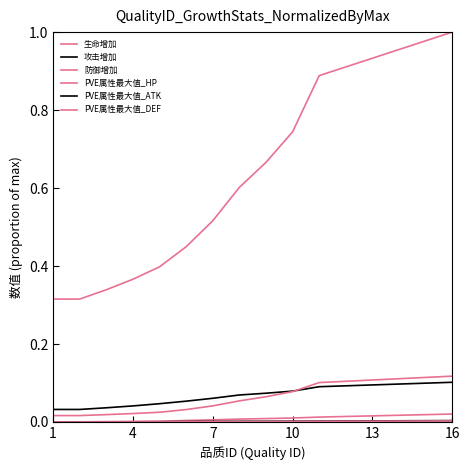

Is this an area chart (filled region under the line)?

No